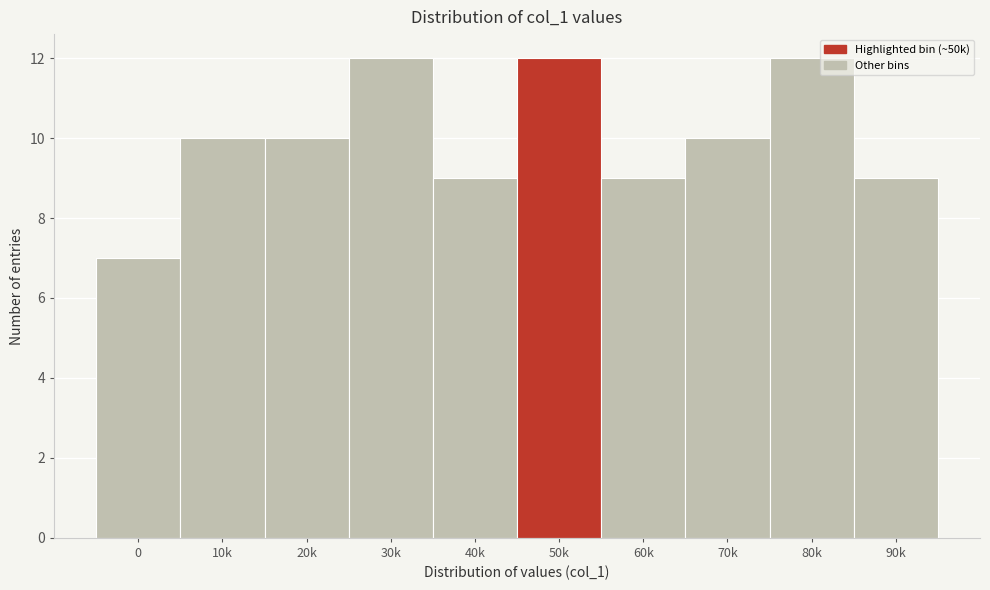

Reading left to right, transcribe all the data shown in this chart.

7	10	10	12	9	12	9	10	12	9